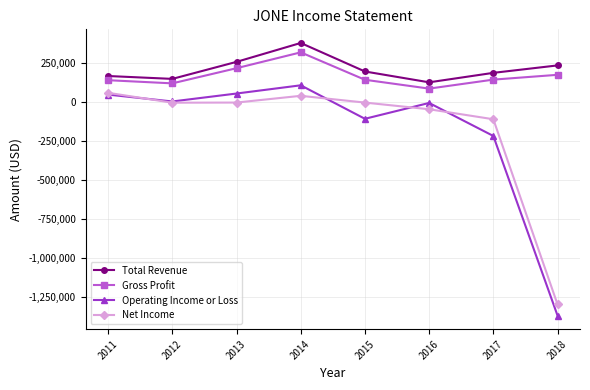

Which series has the widest spread of values?

Operating Income or Loss